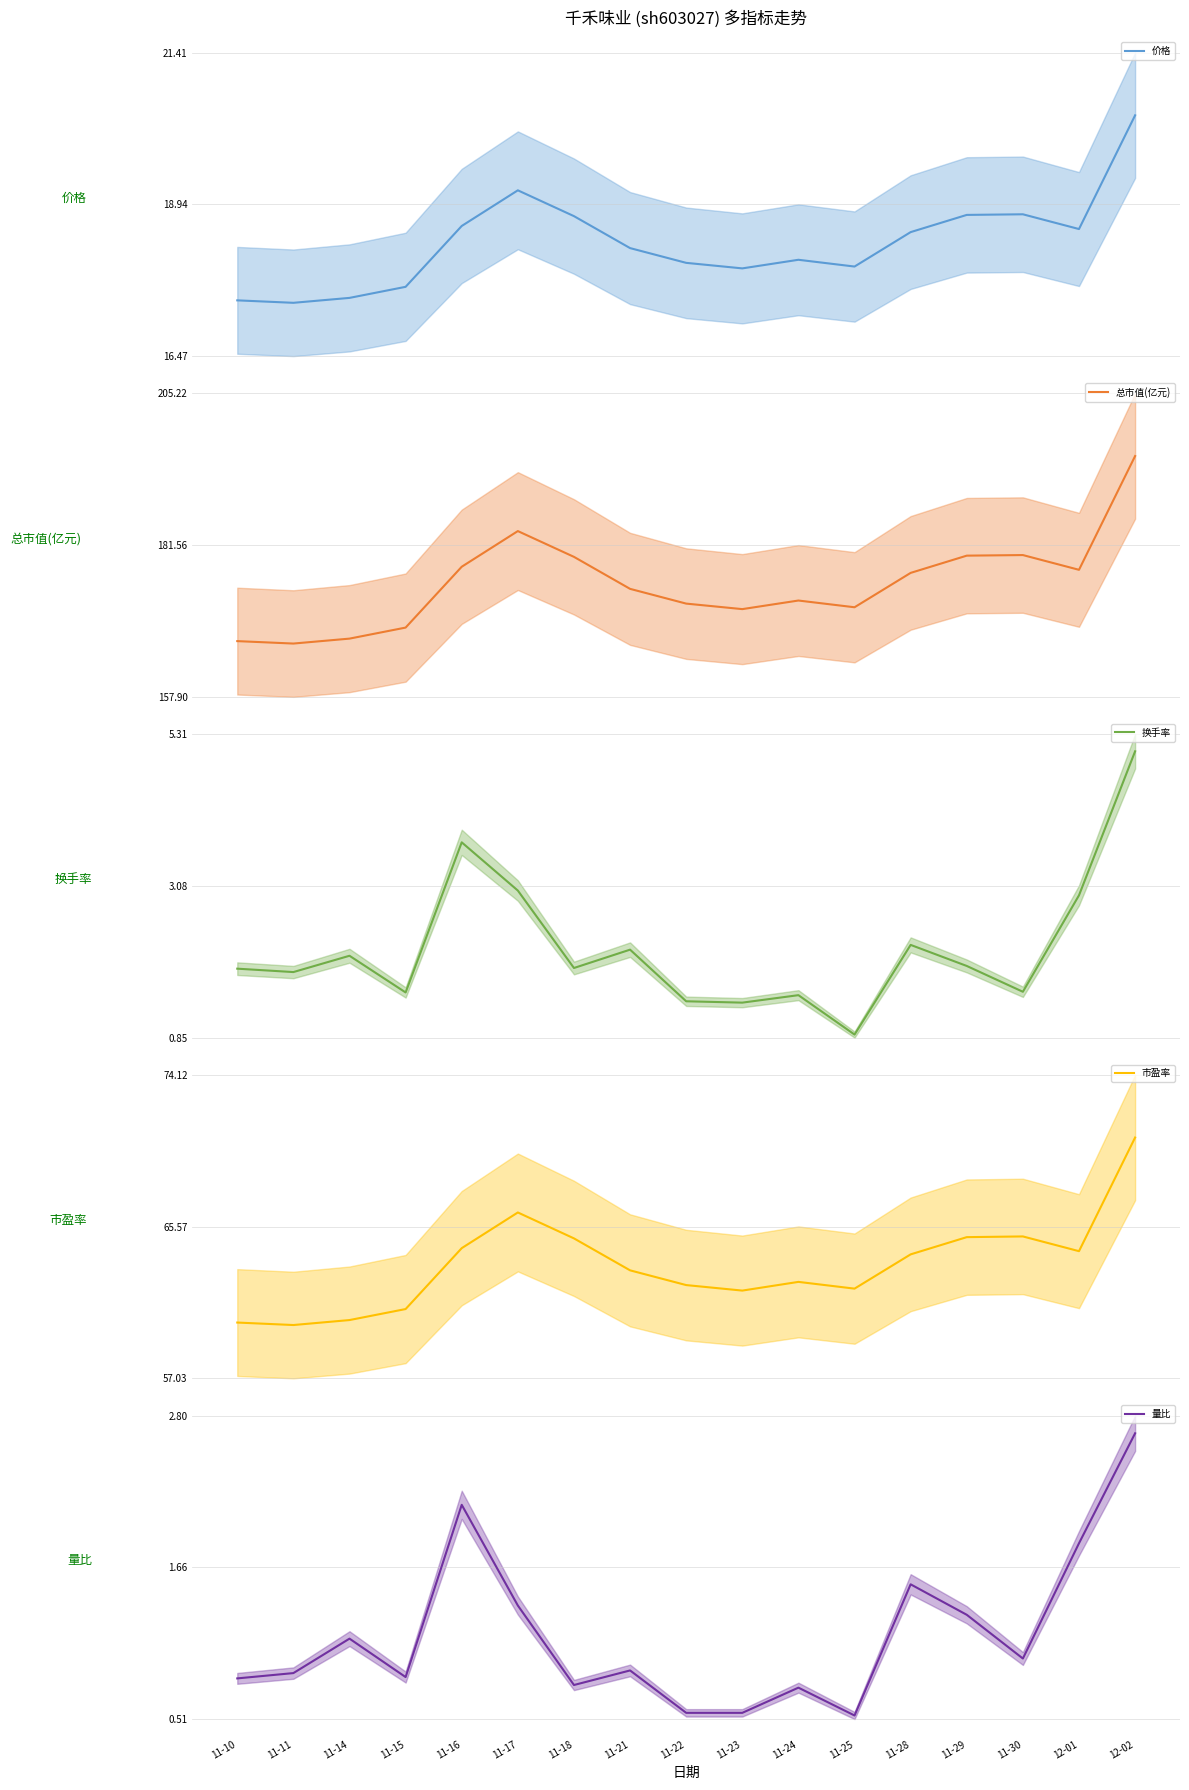

What is the difference between the maximum and second lowest values in the 价格 series?

3.0